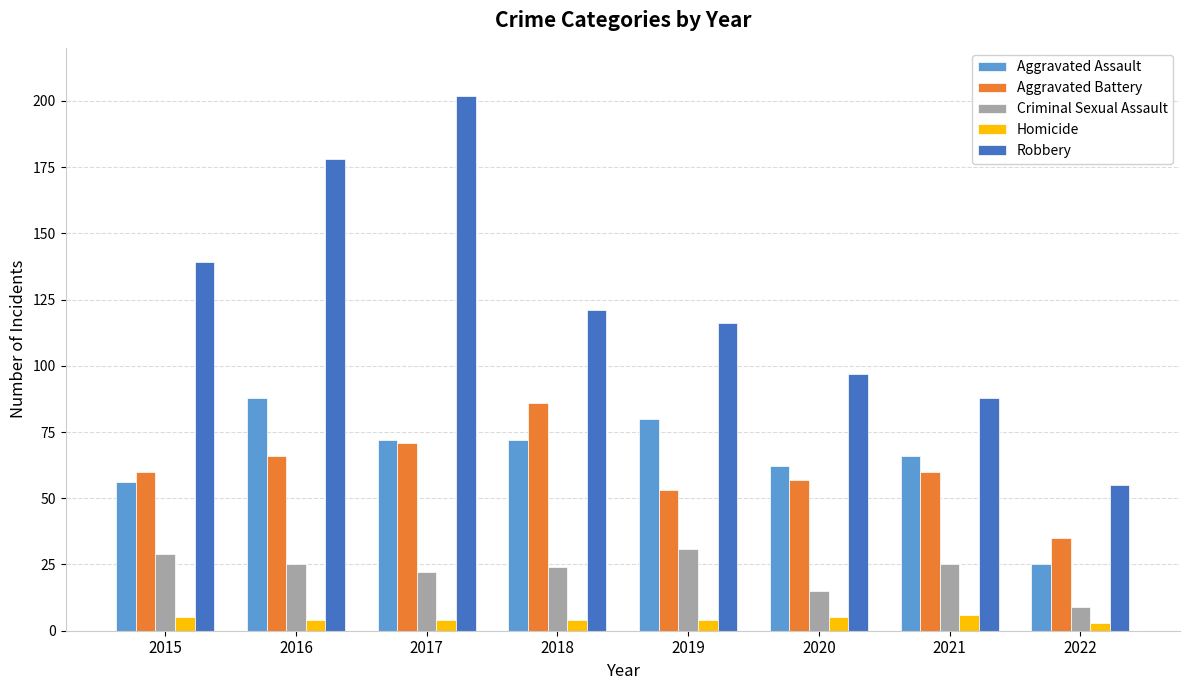

What is the difference between the maximum and minimum values in the Criminal Sexual Assault series?

22